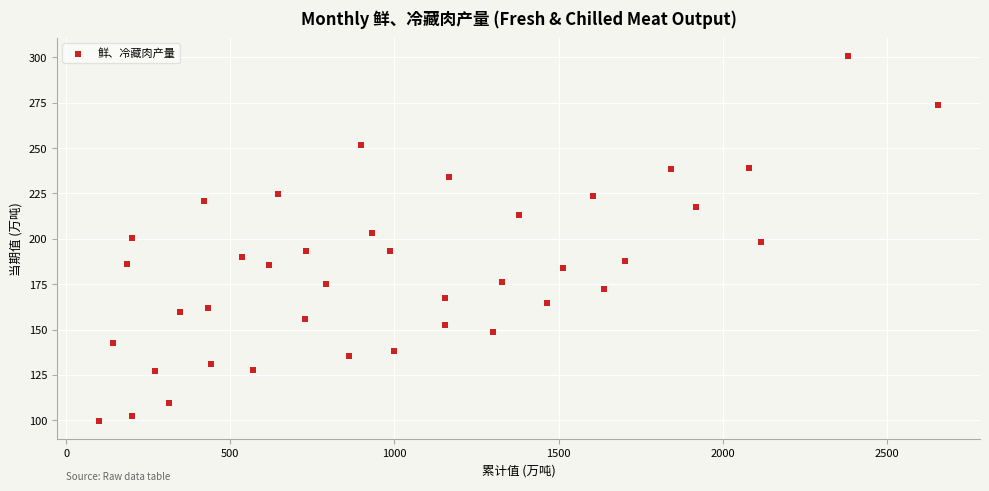

What is the range of Y values (max minus min)?

200.9